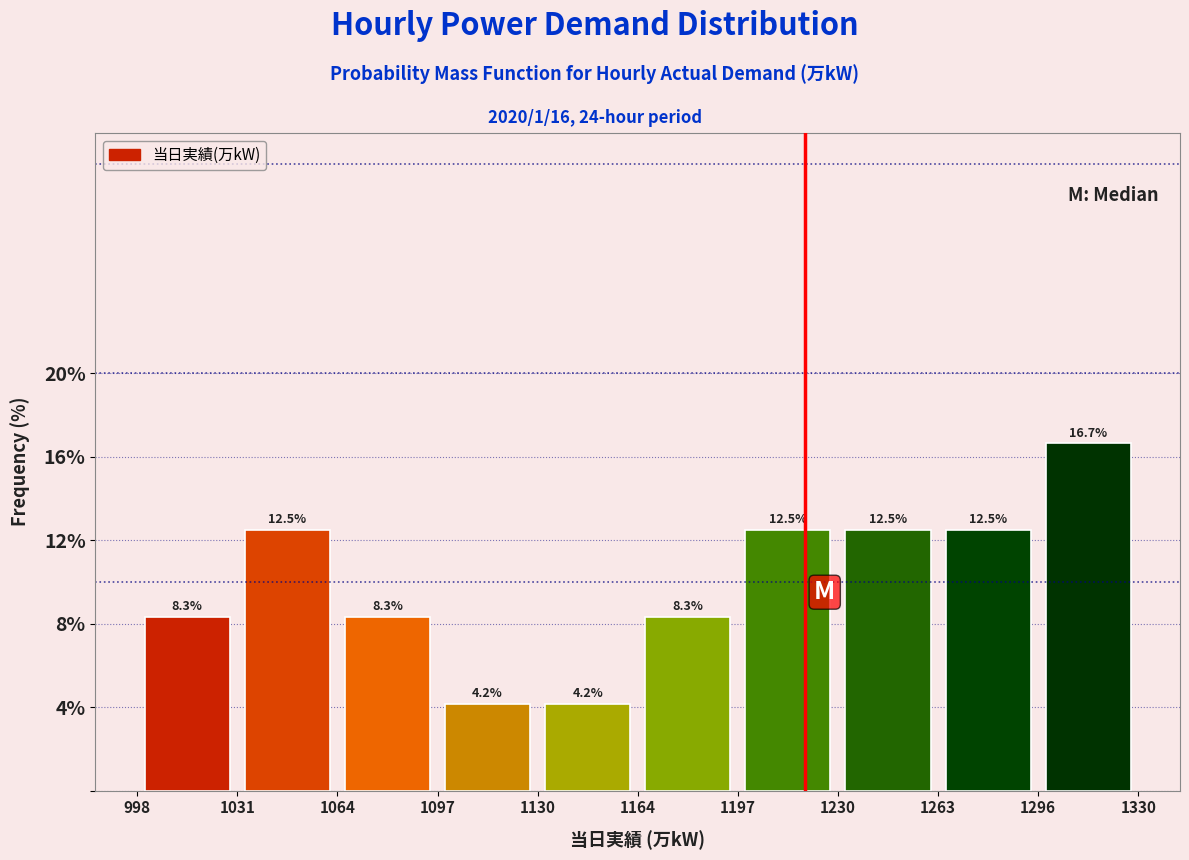

What is the height of the bar covering 1230 to 1263 on the x-axis?

12.5